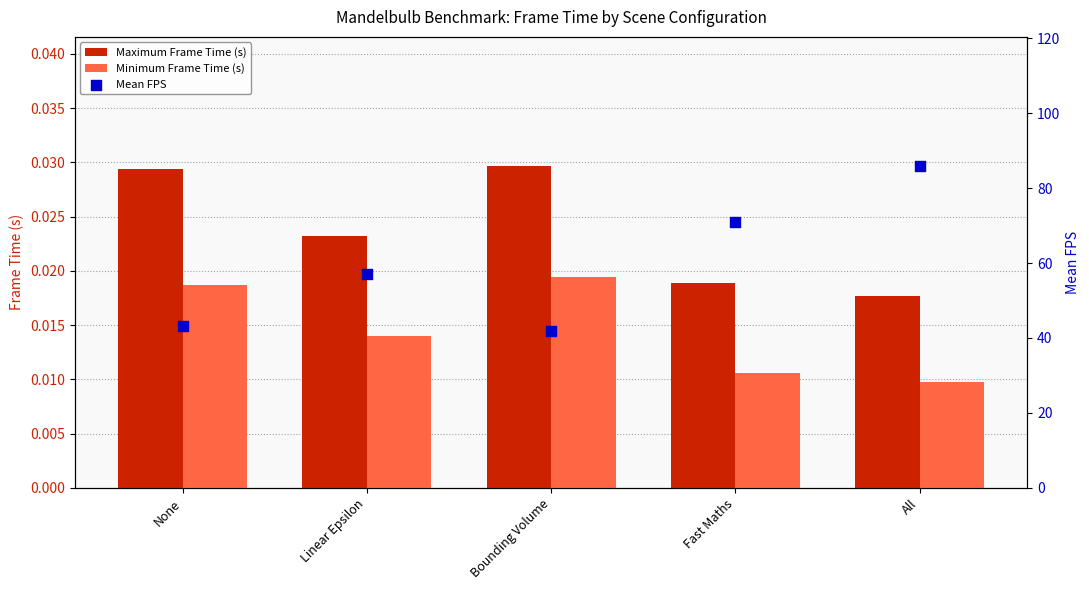

What is the total value across all series at Bounding Volume?

42.0